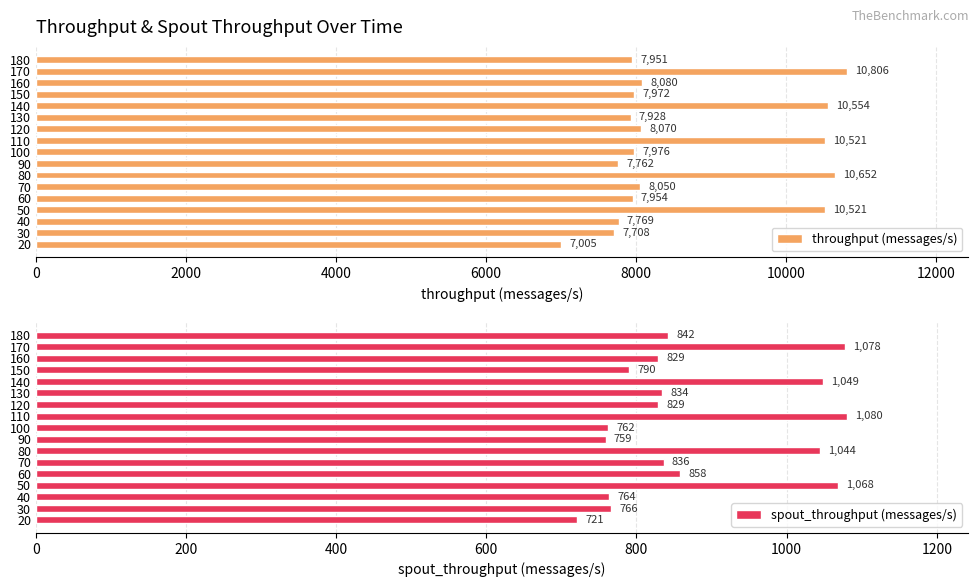

Read the throughput (messages/s) value at 170.

10806